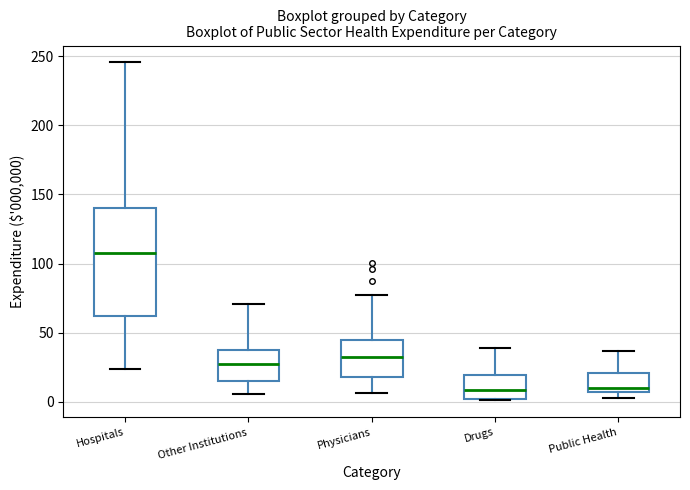

Which box's median line is the highest?

Hospitals